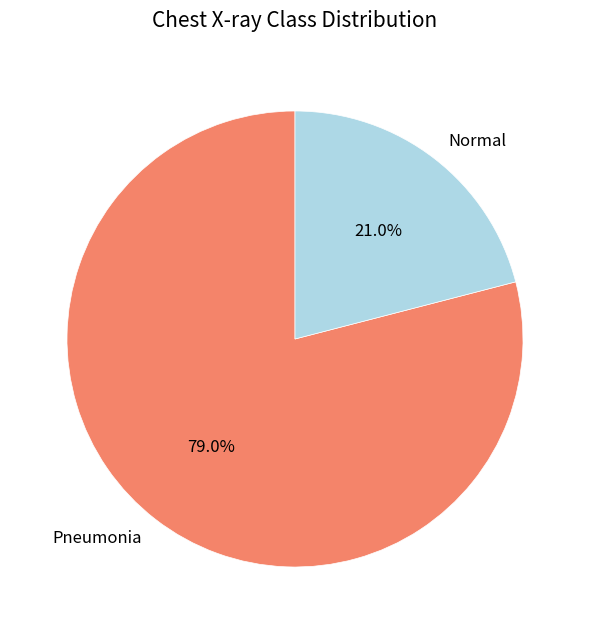

What percentage is NOT represented by Pneumonia?

21.0%